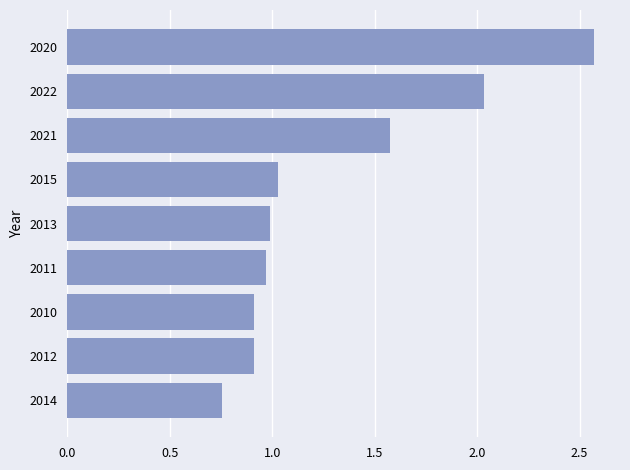

True or false: the data shows 1.8 at 2013.

False